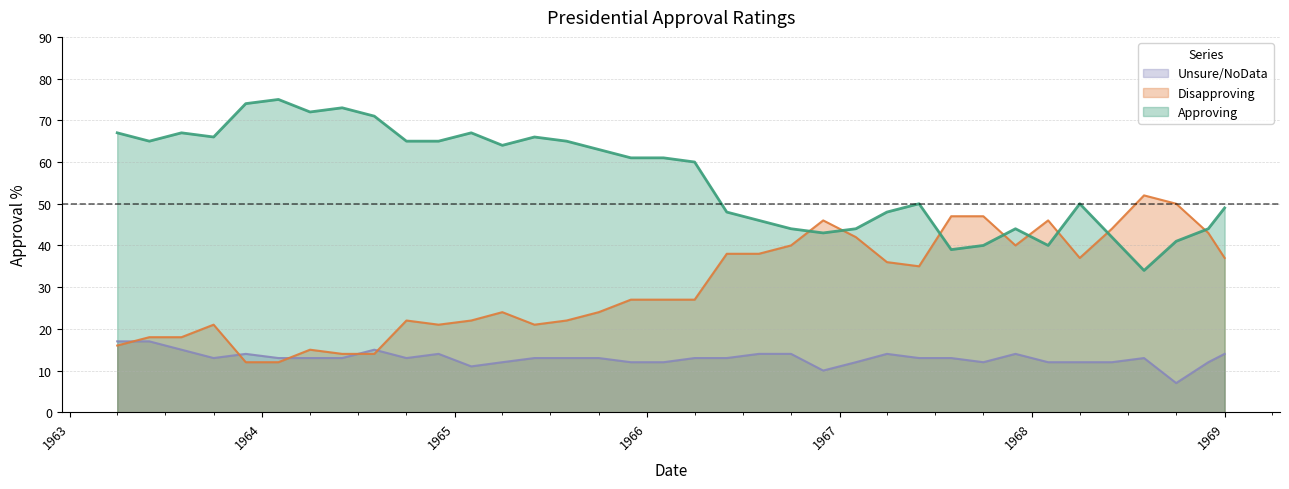

What is the spread (max minus min) of values at 1963-10-01?

53